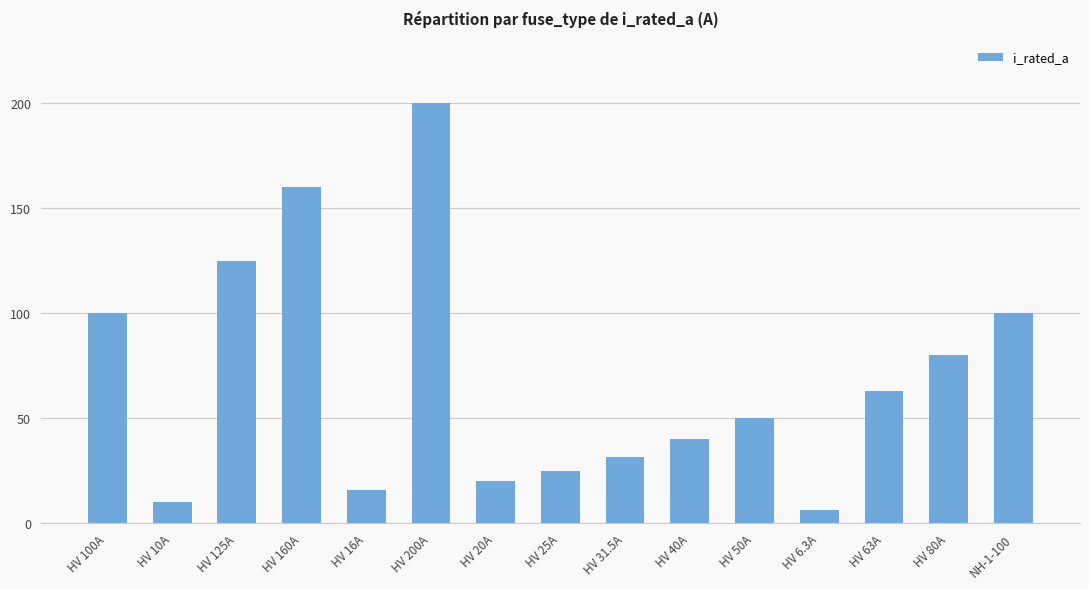

What is the difference between the maximum and second lowest values?

190.0